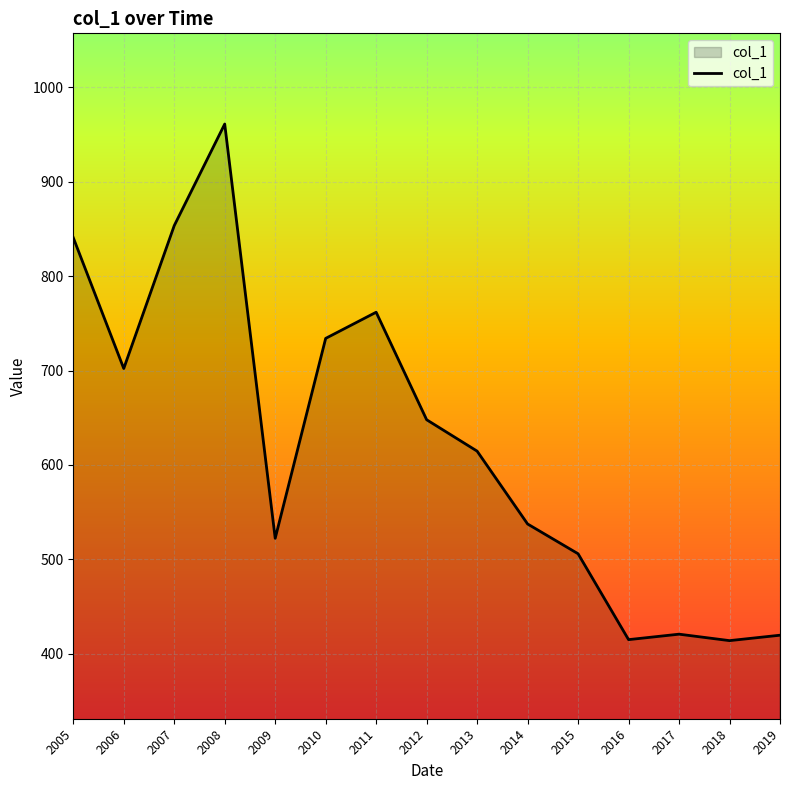

What is the difference between the maximum and minimum values?

547.4